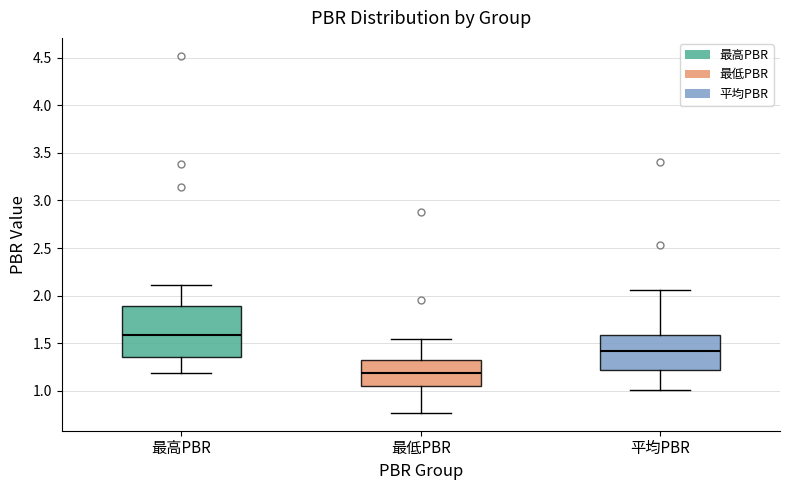

Where does the lower whisker of the box for 最高PBR end on the y-axis? The values are not printed on the chart, so give them approximately, as read against the axis.

1.20